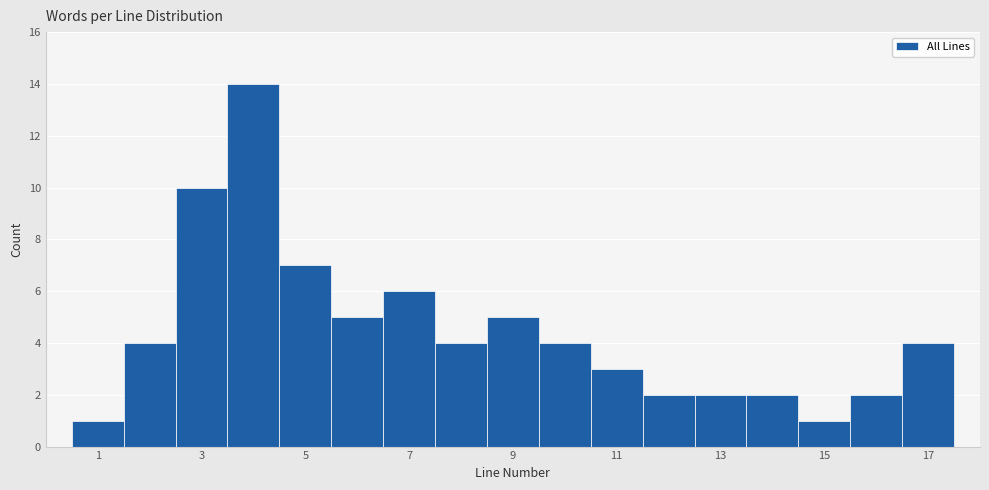

Reading left to right, list every bar in this chart as the range it spans on the x-axis followed by its height. Neither the bar edges nor the heights are printed on the chart, so give them approximately, as read against the axes.

0.5 to 1.5: 1
1.5 to 2.5: 4
2.5 to 3.5: 10
3.5 to 4.5: 14
4.5 to 5.5: 7
5.5 to 6.5: 5
6.5 to 7.5: 6
7.5 to 8.5: 4
8.5 to 9.5: 5
9.5 to 10.5: 4
10.5 to 11.5: 3
11.5 to 12.5: 2
12.5 to 13.5: 2
13.5 to 14.5: 2
14.5 to 15.5: 1
15.5 to 16.5: 2
16.5 to 17.5: 4